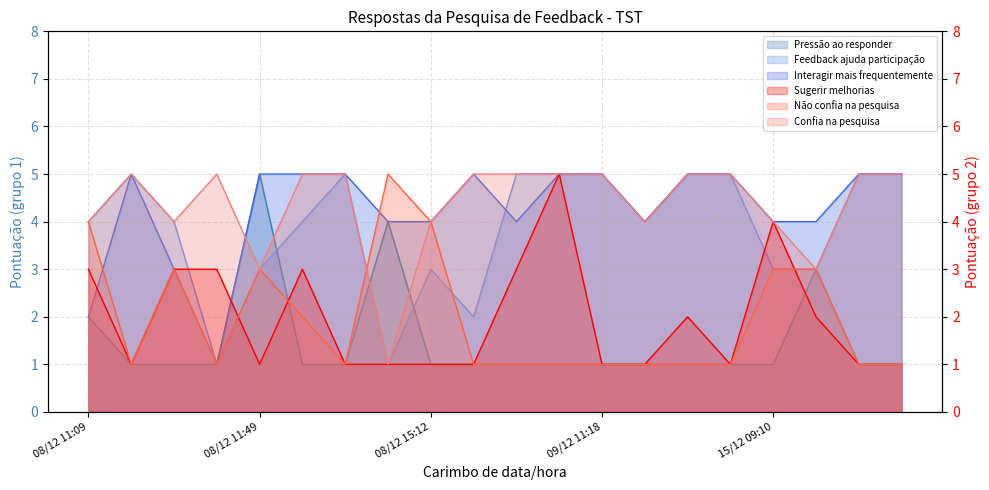

The Confia na pesquisa series shows 3 at 08/12 11:38. True or false?

False